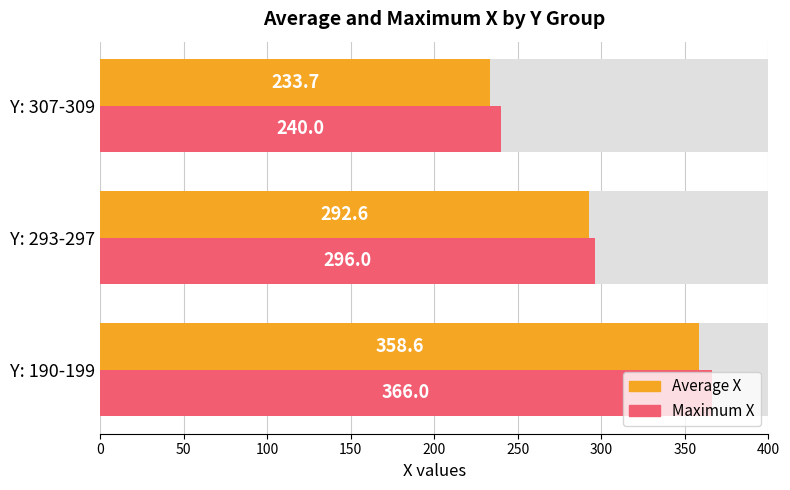

How many bars are there in total?

6